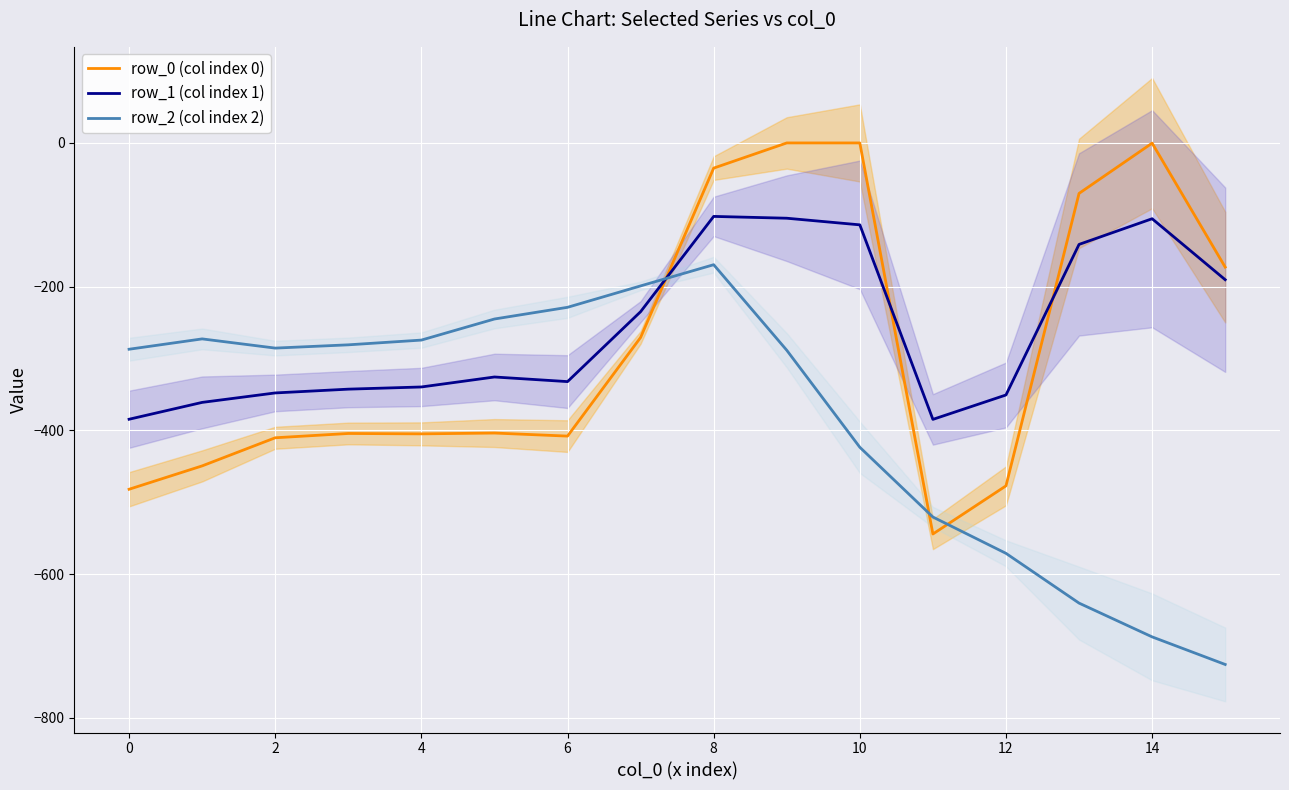

Which category has the lowest value in the row_0 (col index 0) series?

11